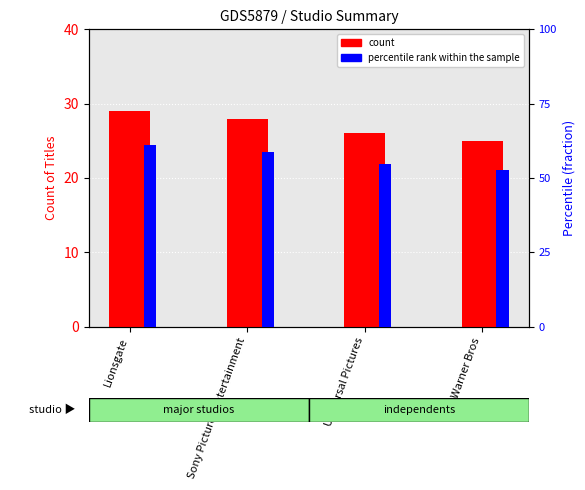

Is it true that count equals 40.7 at Sony Pictures Entertainment?

False